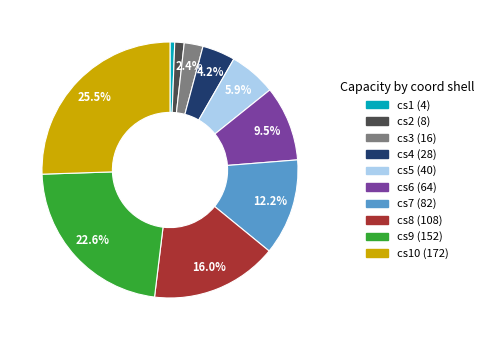

Is there a majority slice in this chart?

No